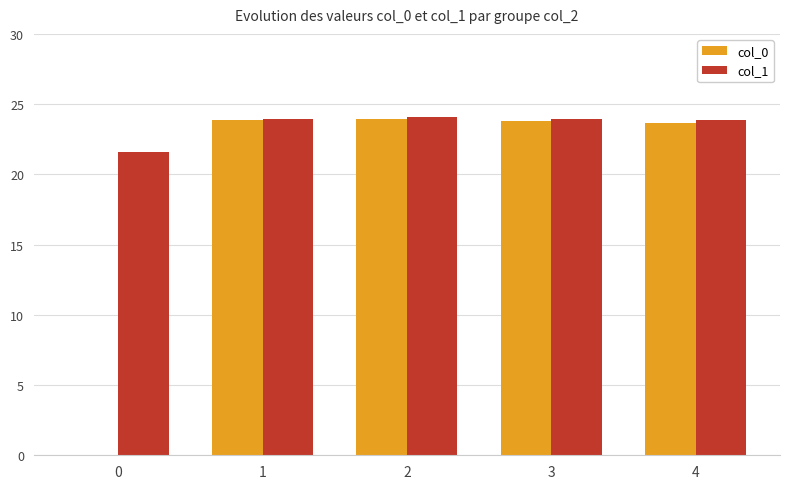

What are all the series names shown in the legend?

col_0, col_1